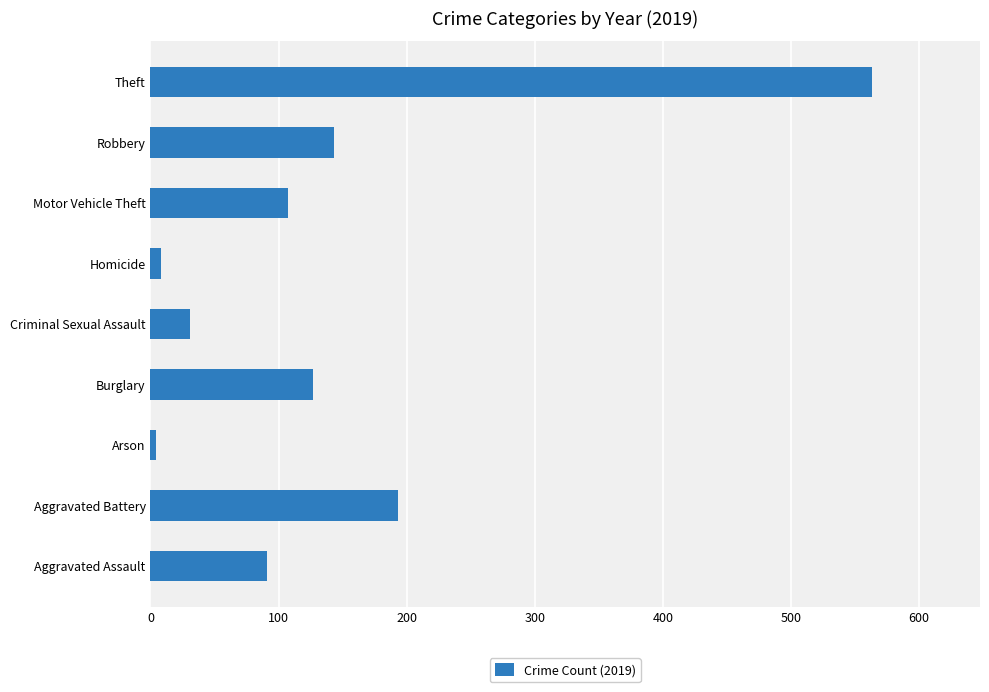

How many distinct data groups are displayed?

1